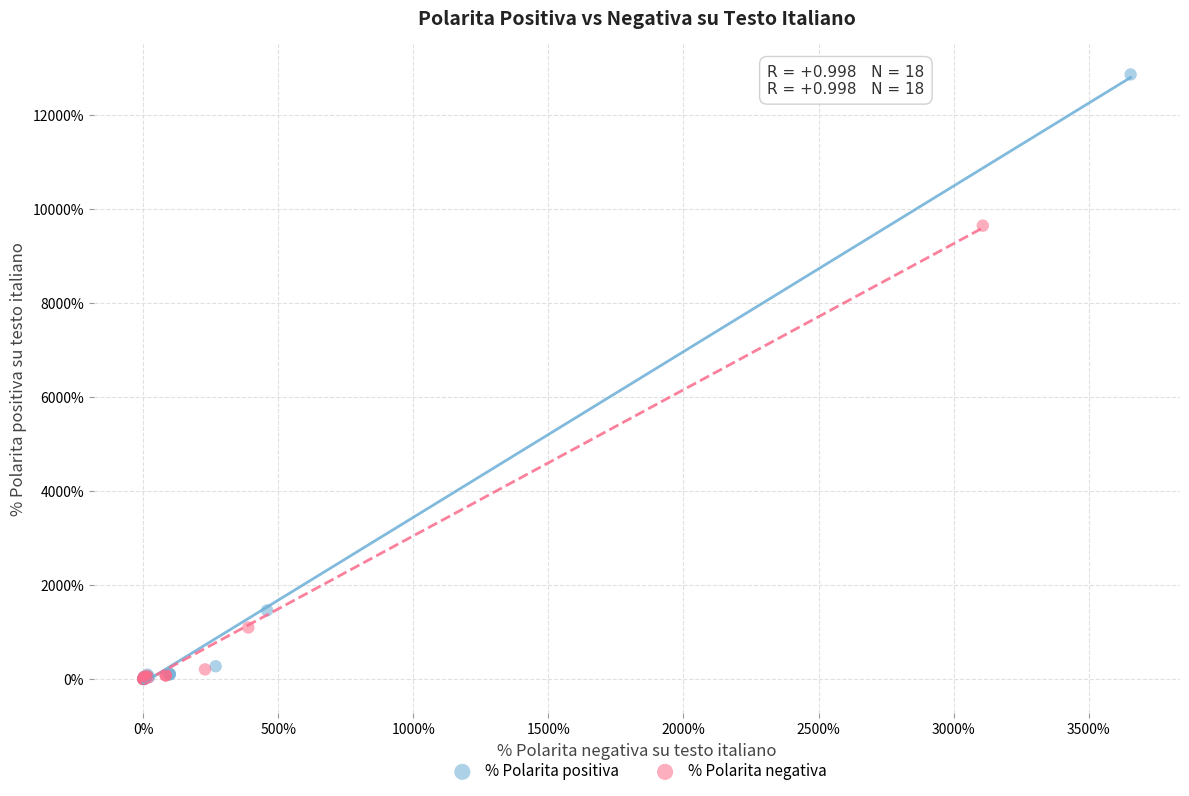

Which series has the largest Y range (max minus min)?

% Polarita positiva